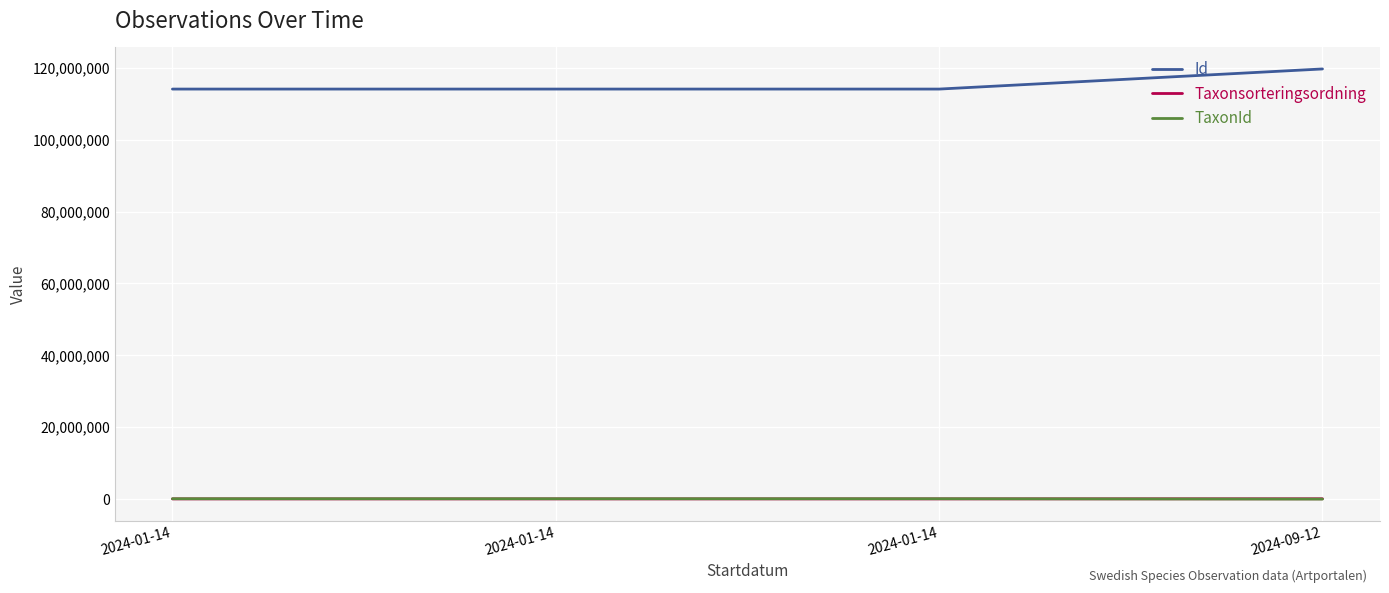

Which series has the largest total across all categories?

Id